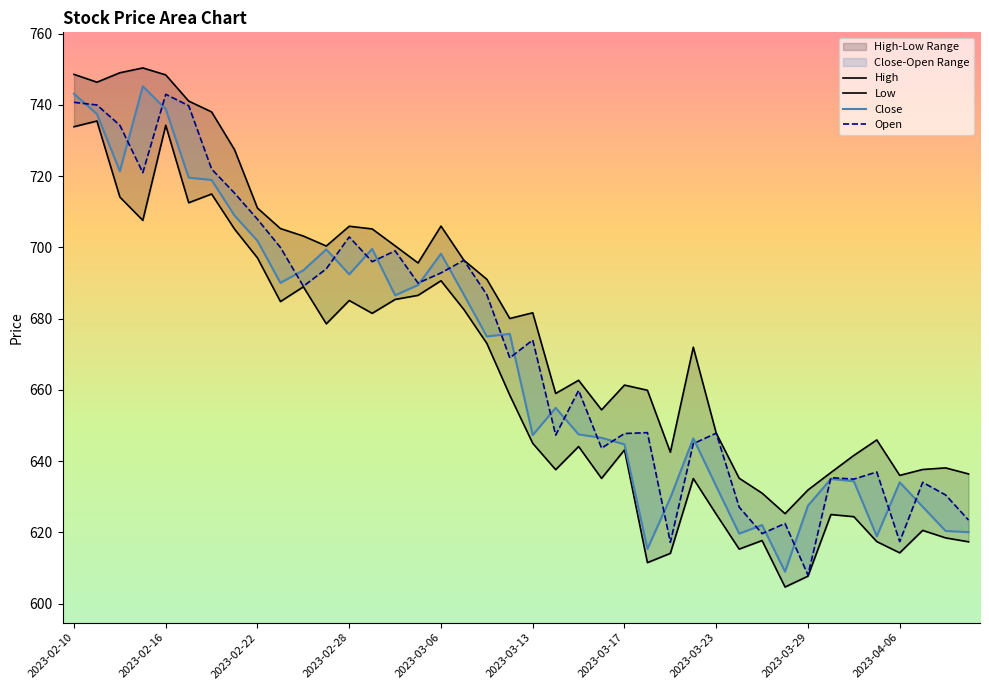

List the series in order of their overall mean, lowest first.

Low, Close, Open, High